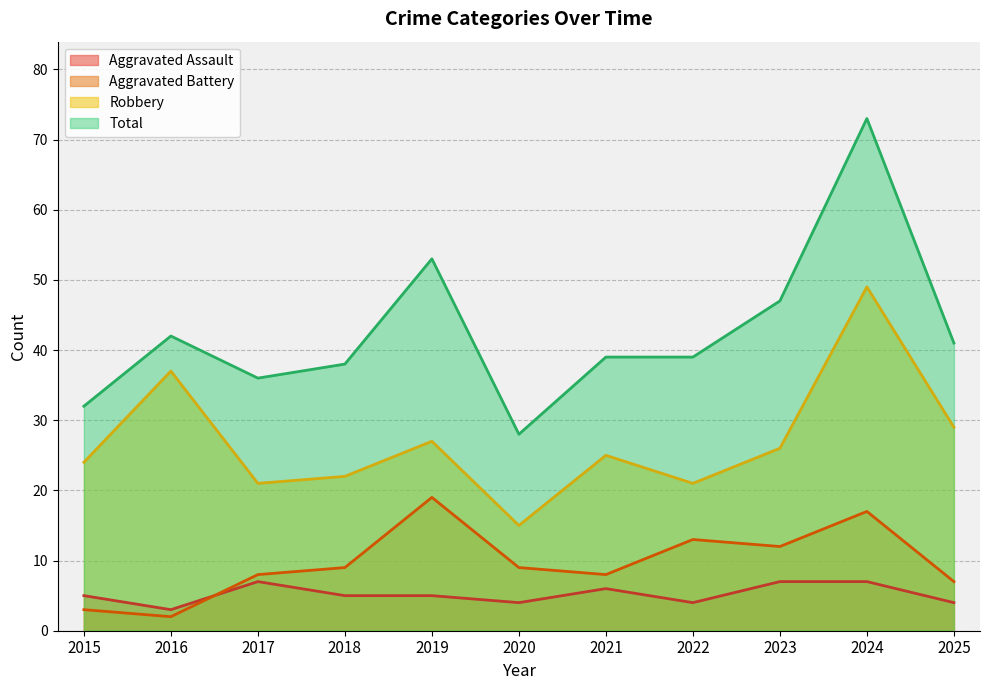

Reading right to left, what are all the values shown in this chart?

Aggravated Assault: 4	7	7	4	6	4	5	5	7	3	5
Aggravated Battery: 7	17	12	13	8	9	19	9	8	2	3
Robbery: 29	49	26	21	25	15	27	22	21	37	24
Total: 41	73	47	39	39	28	53	38	36	42	32